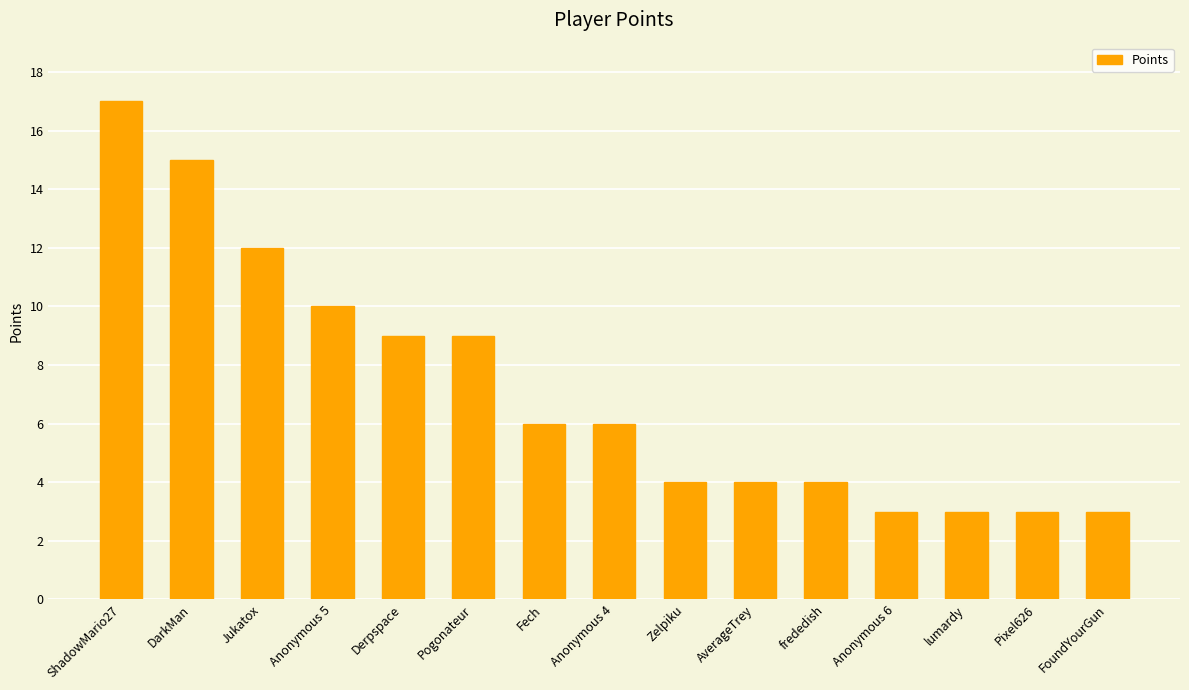

What value does the data have at frededish?

4